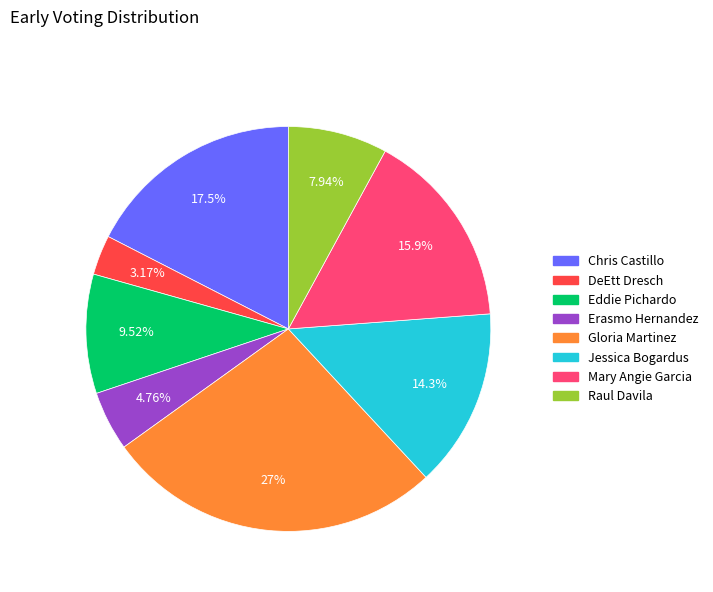

What is the largest slice in the pie chart?

Gloria Martinez